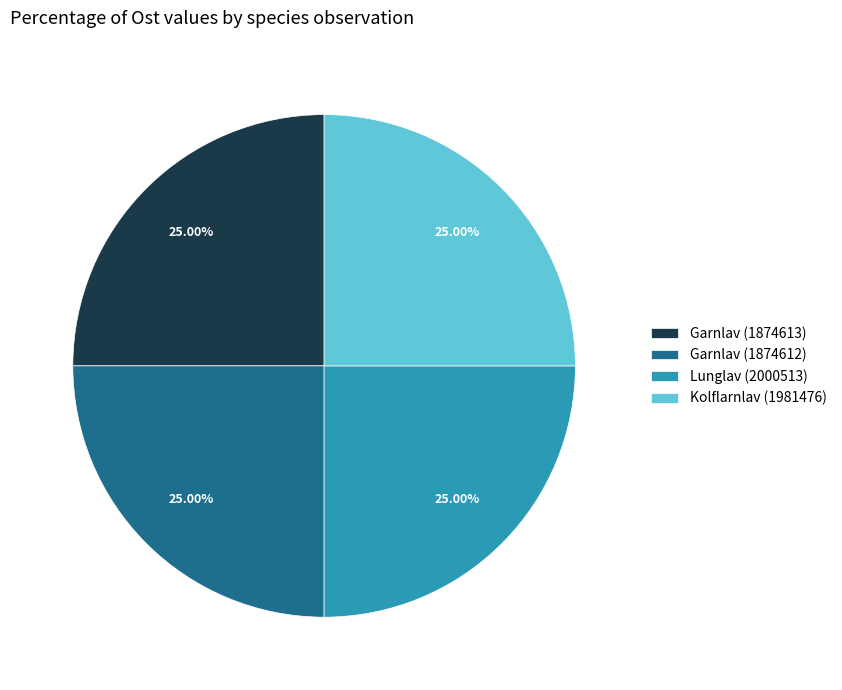

What is the ratio of the value at Lunglav (2000513) to the value at Garnlav (1874613)?

1.0